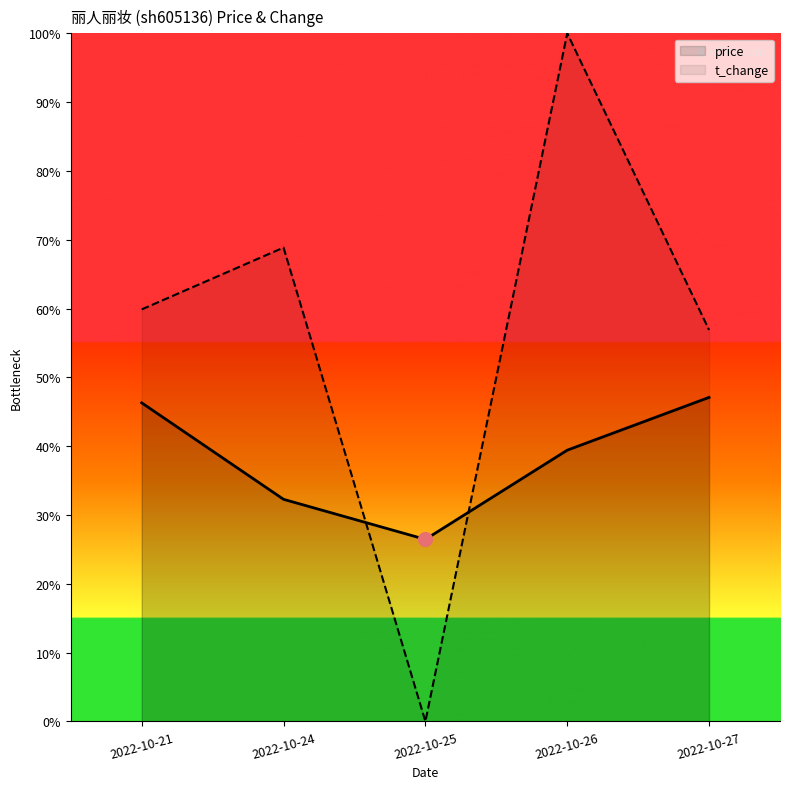

After their last crossing, which series has the higher values: t_change or price?

t_change